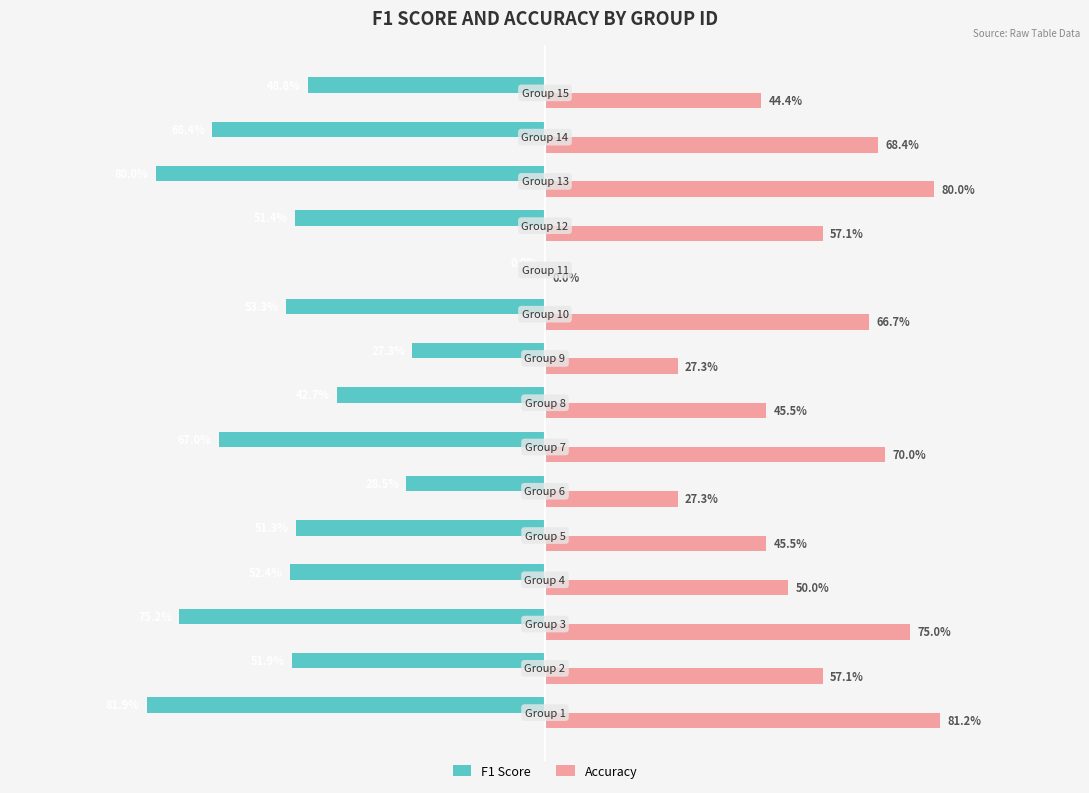

Which series has the largest total across all categories?

Accuracy